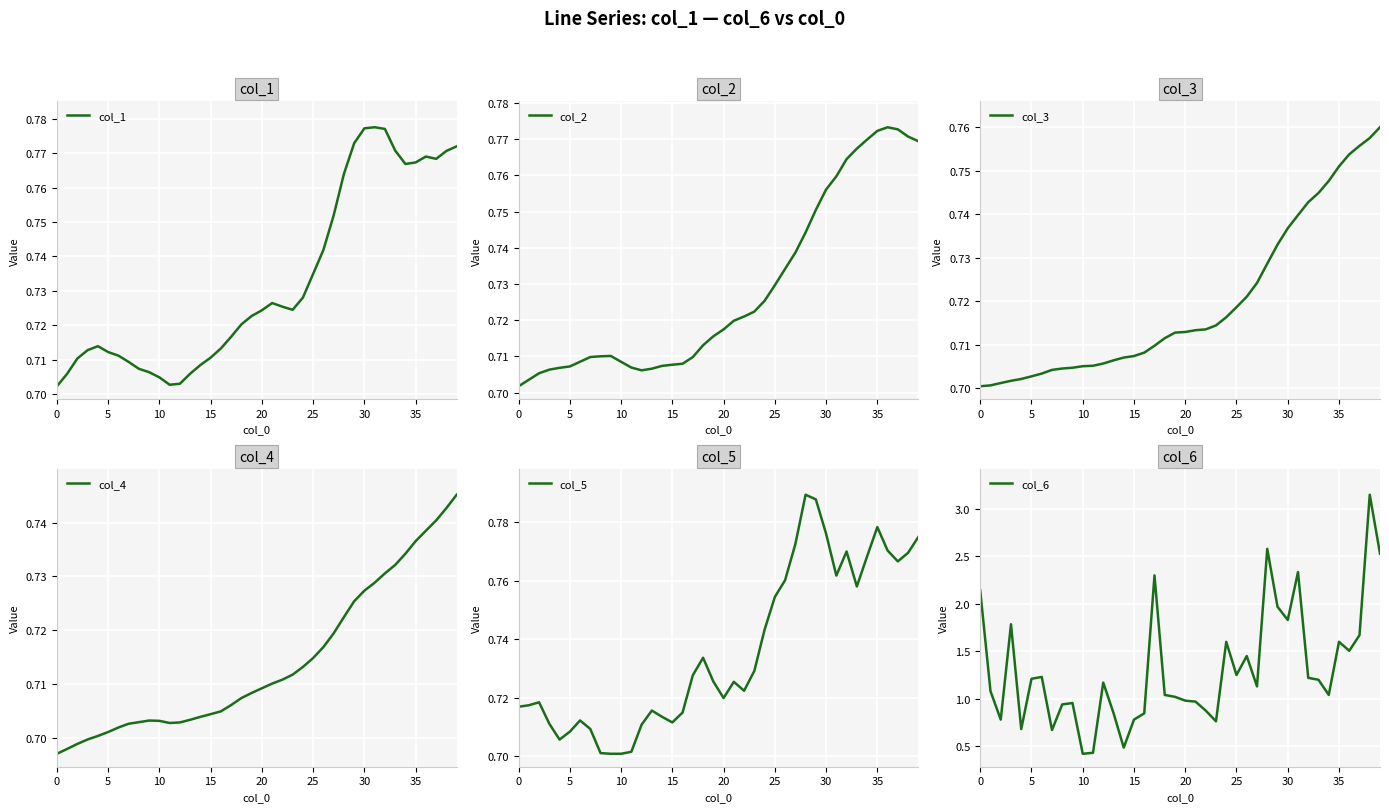

What is the sum of all col_1 values?

29.3